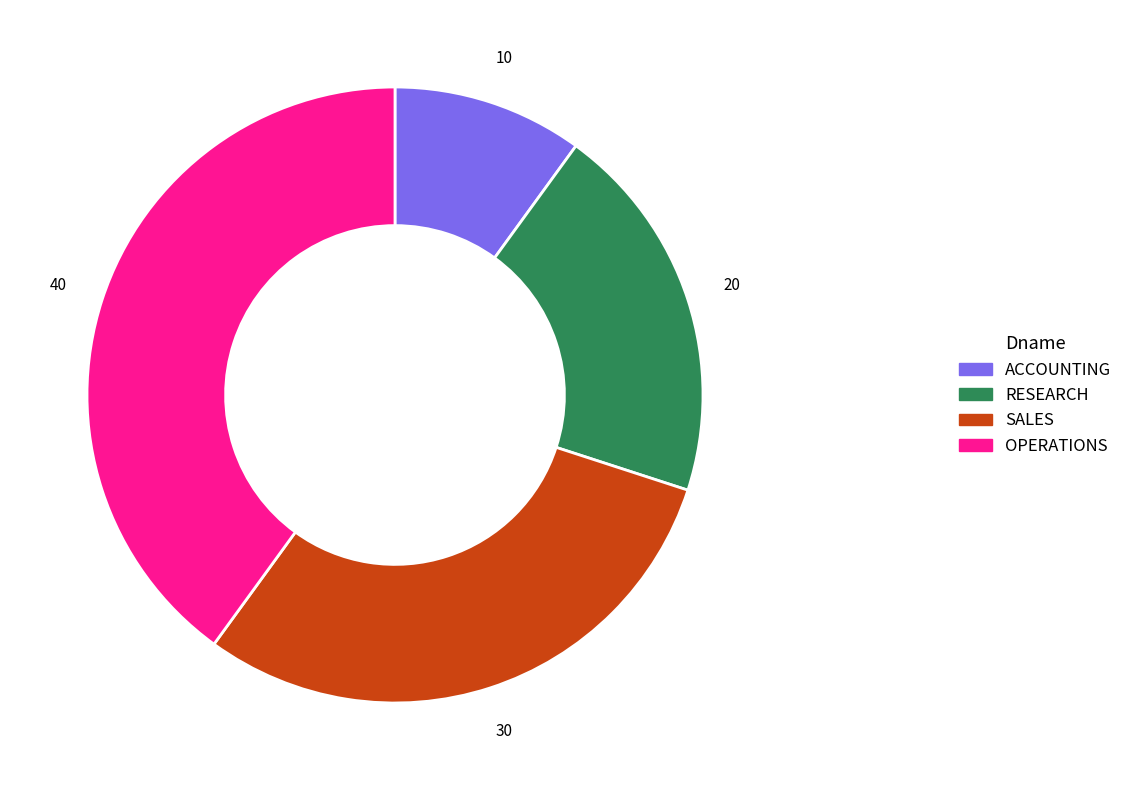

True or false: ACCOUNTING accounts for 4% of the total.

False